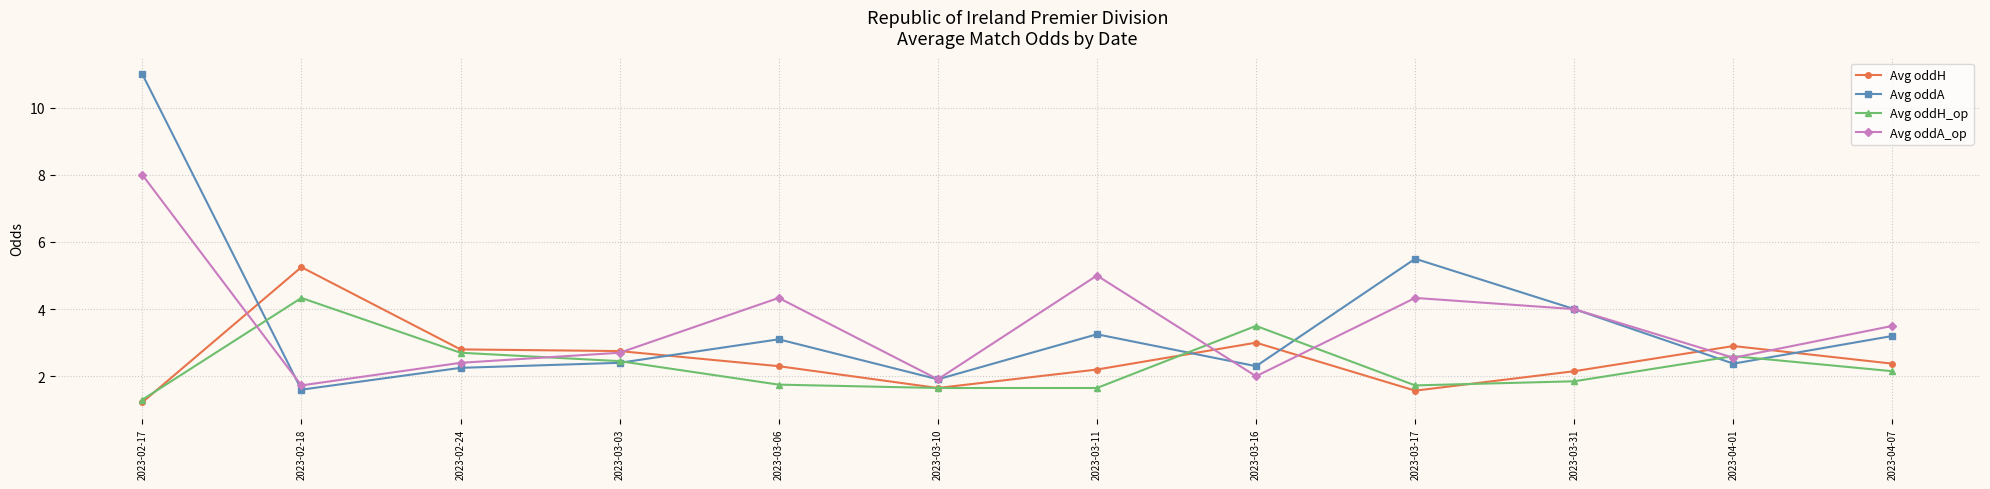

Which series changed the most between 2023-02-18 and 2023-03-06?

Avg oddH